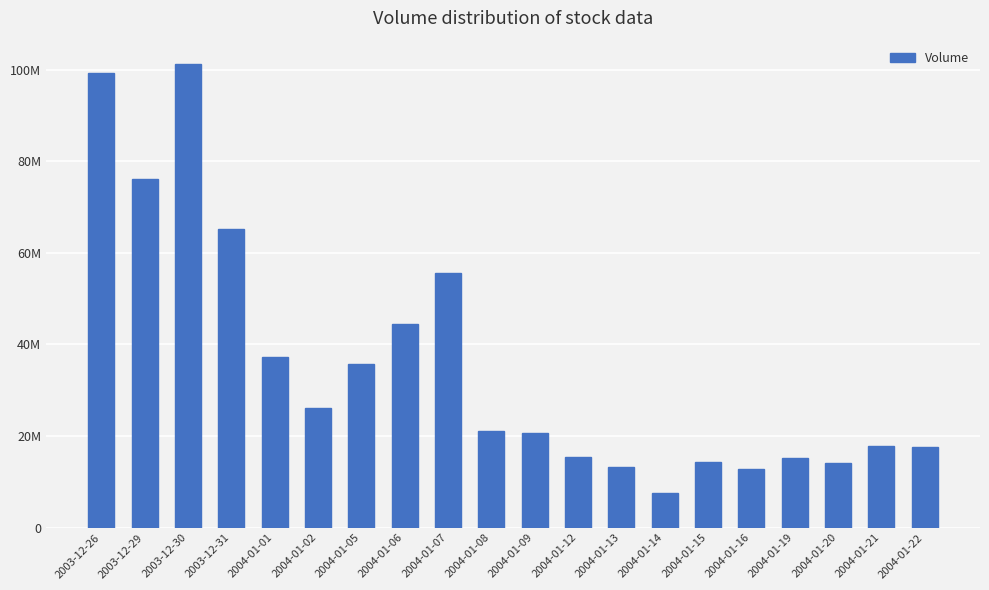

List the labels in order of value, smallest first.

2004-01-14, 2004-01-16, 2004-01-13, 2004-01-20, 2004-01-15, 2004-01-19, 2004-01-12, 2004-01-22, 2004-01-21, 2004-01-09, 2004-01-08, 2004-01-02, 2004-01-05, 2004-01-01, 2004-01-06, 2004-01-07, 2003-12-31, 2003-12-29, 2003-12-26, 2003-12-30